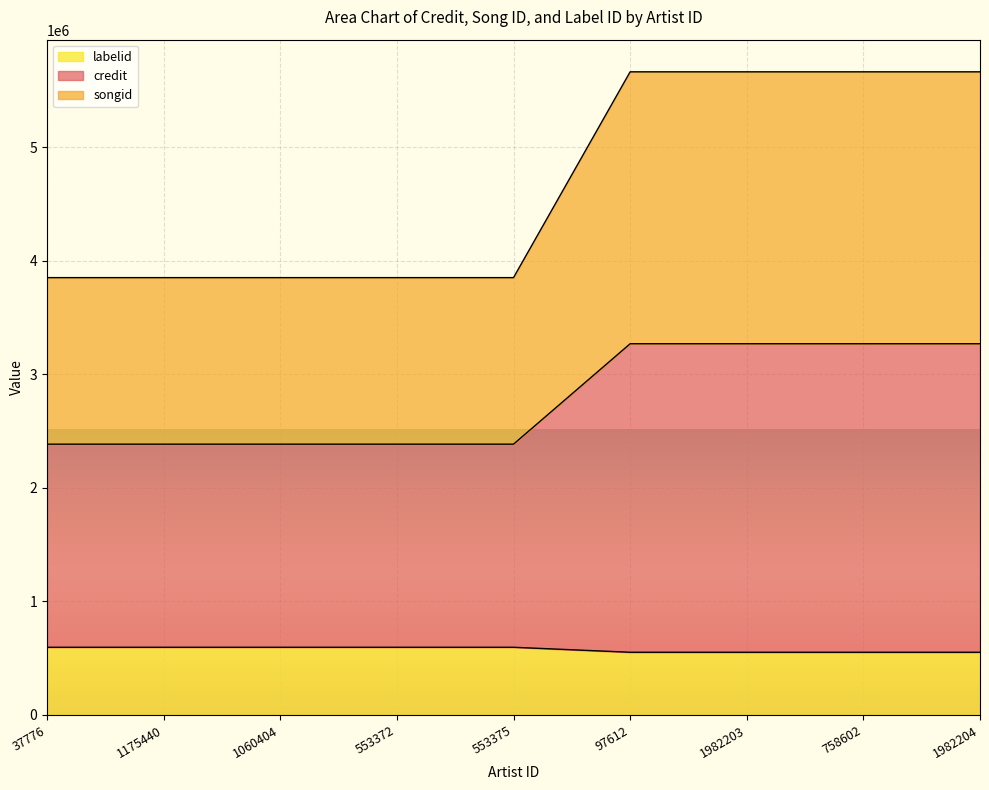

What are all the series names shown in the legend?

labelid, credit, songid